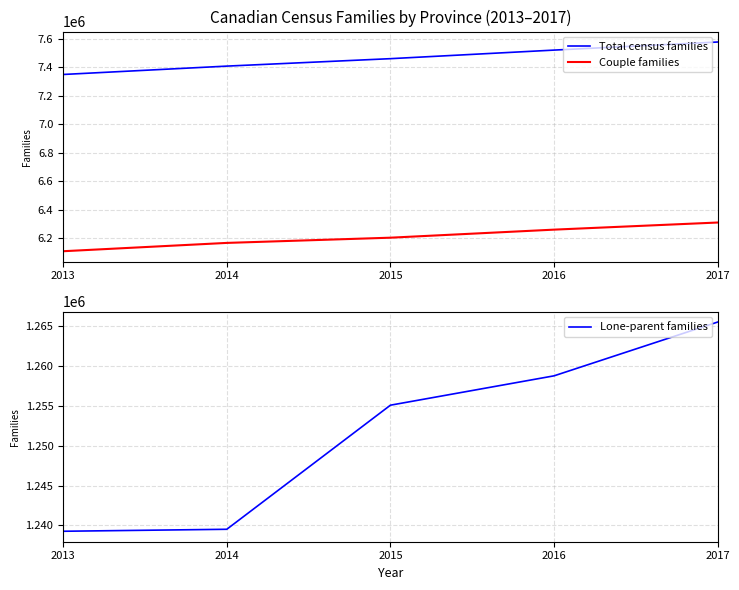

What is the difference between the Total census families values at 2016 and 2013?

170929